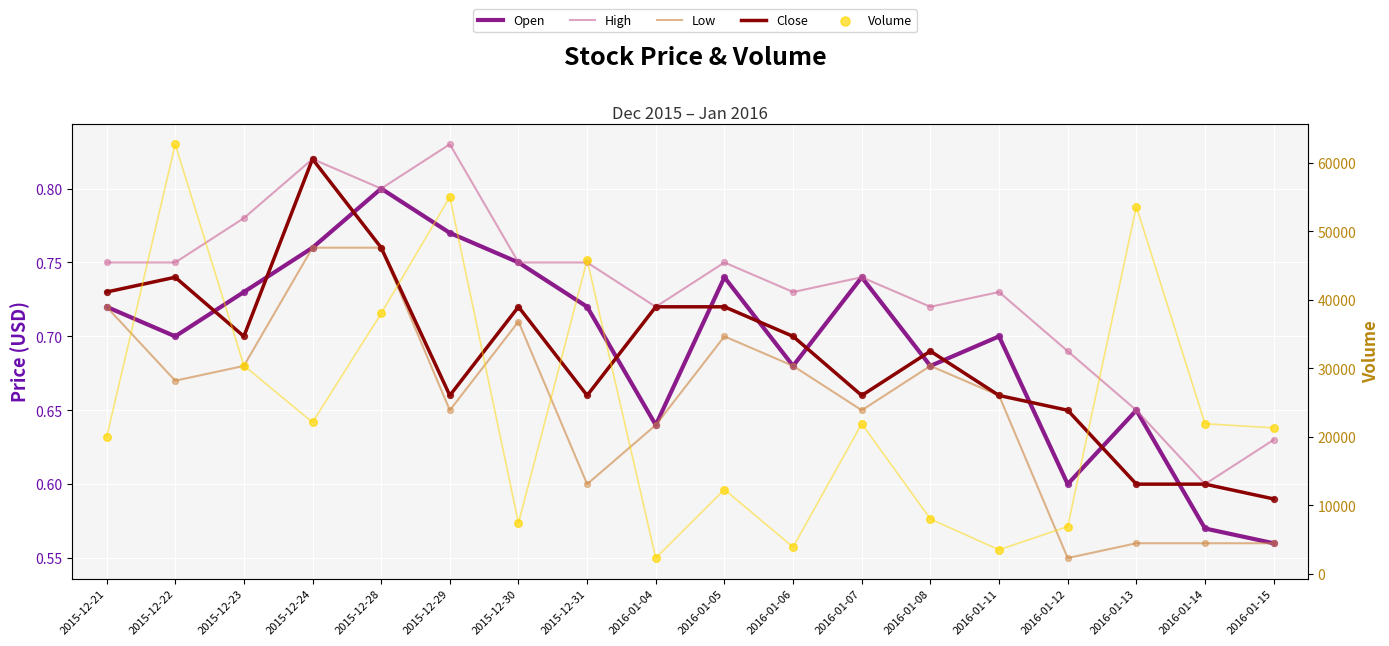

What are all the series names shown in the legend?

Open, High, Low, Close, Volume